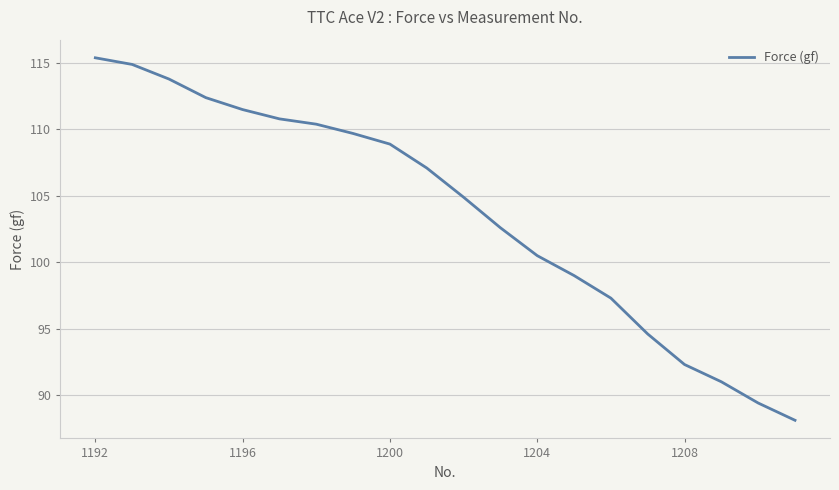

What is the smallest value displayed?

88.1